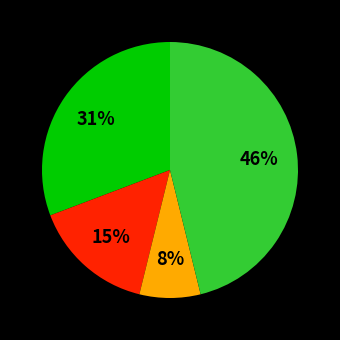

Does any single category account for the majority?

No